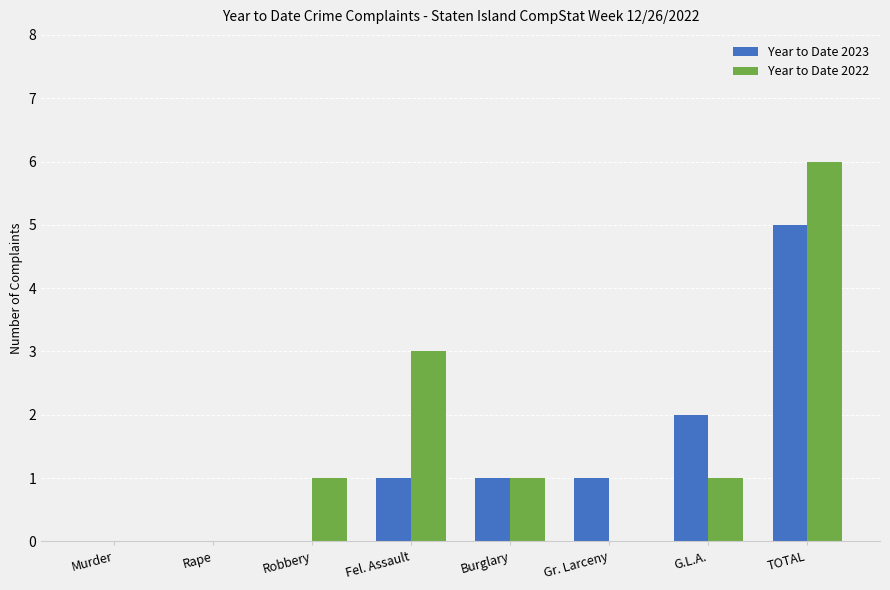

What is the sum of all Year to Date 2022 values?

12